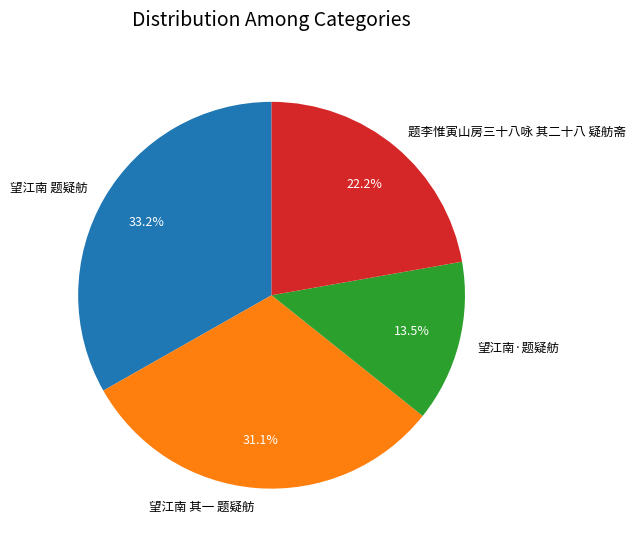

Which has a higher value, 望江南 题疑舫 or 望江南·题疑舫?

望江南 题疑舫